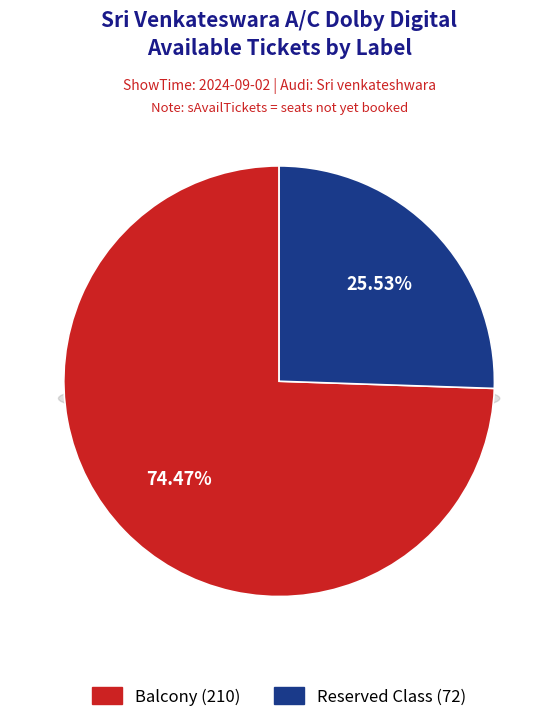

What percentage do Balcony and Reserved Class together represent?

100.0%